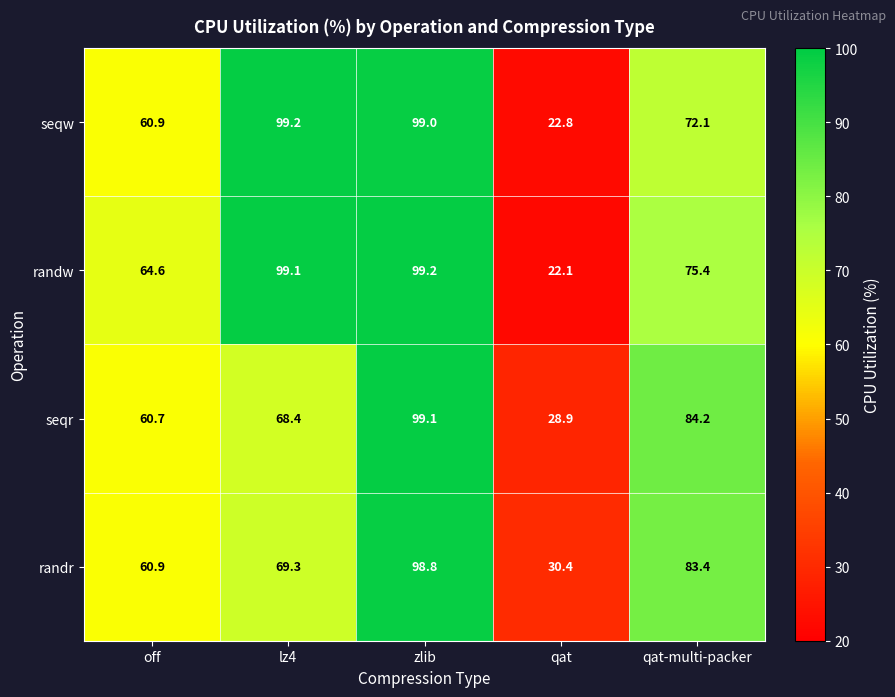

Between lz4 and qat, which series saw the biggest shift?

randw